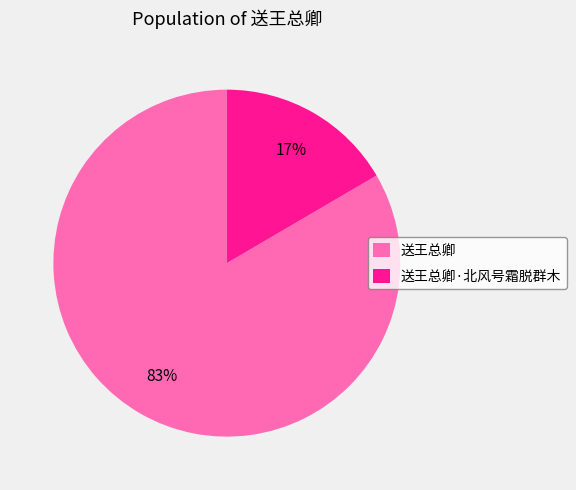

Between 送王总卿 and 送王总卿·北风号霜脱群木, which is larger?

送王总卿